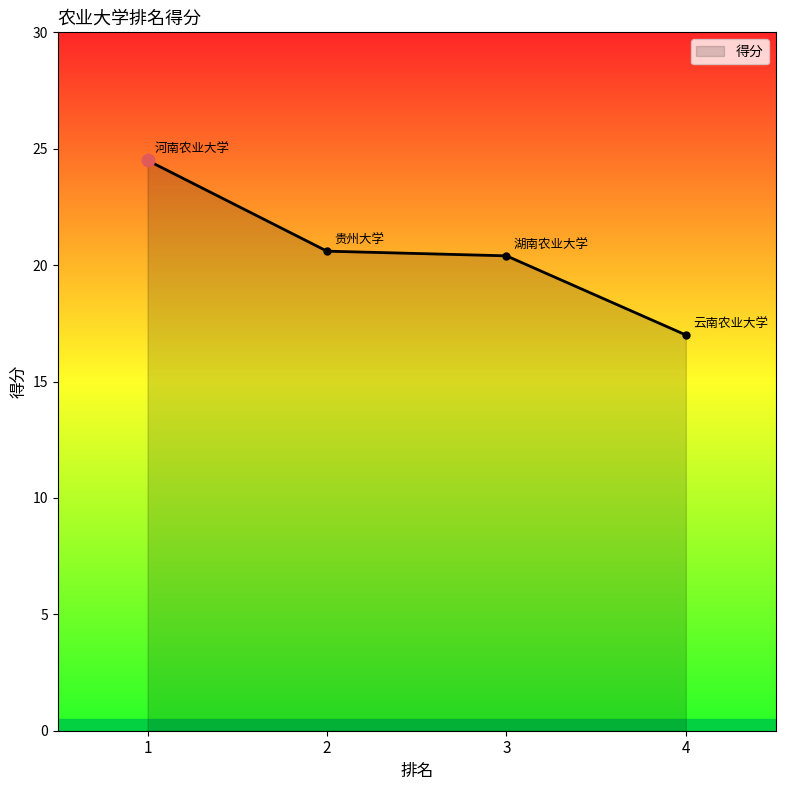

True or false: the data shows 26.6 at 4.

False